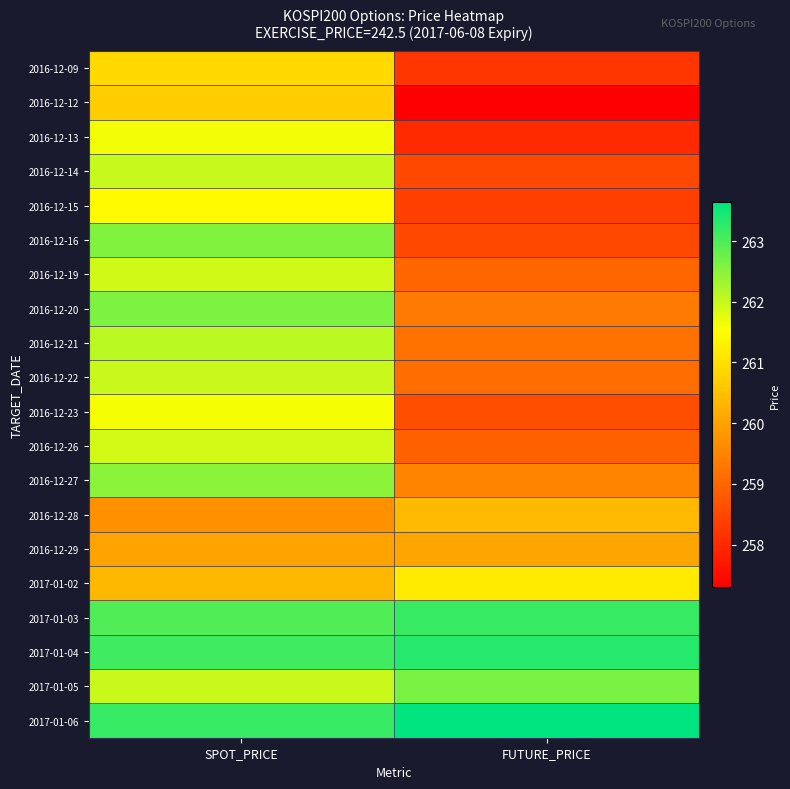

At how many categories does at least one series exceed 258?

2